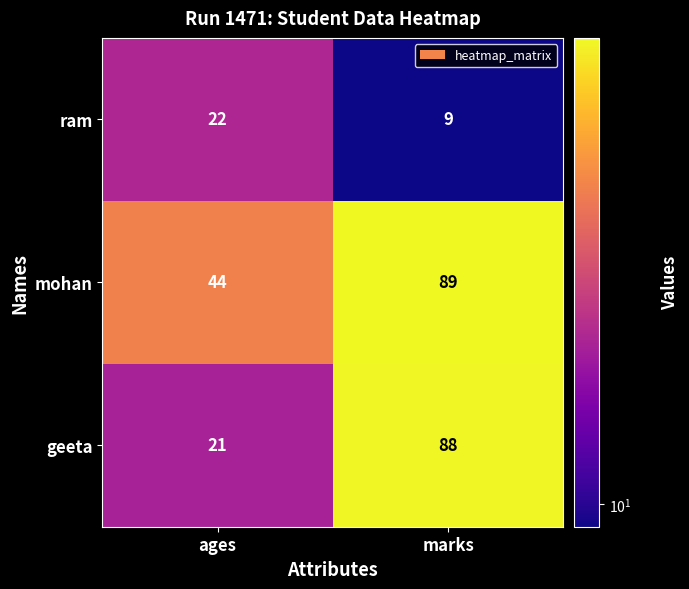

What is the total value across all series at ages?

87